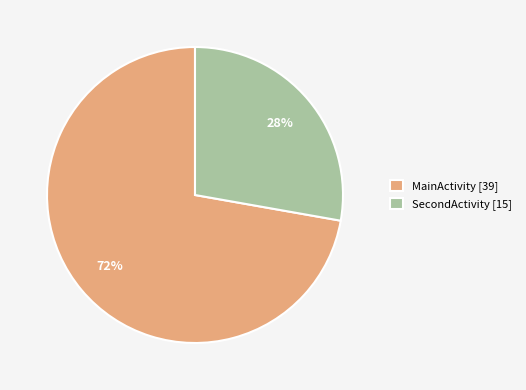

True or false: SecondActivity accounts for 9% of the total.

False